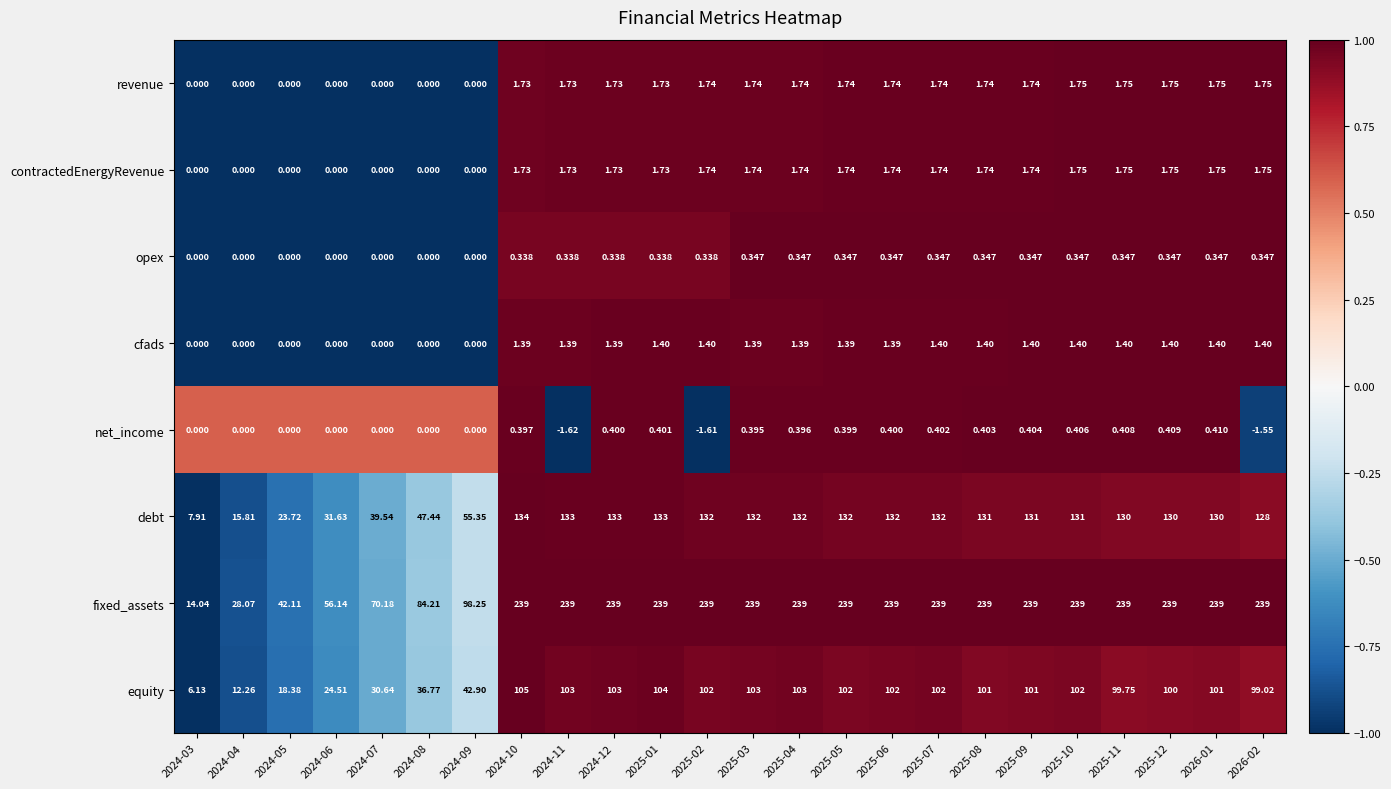

Which series changed the most between 2024-09 and 2025-03?

fixed_assets